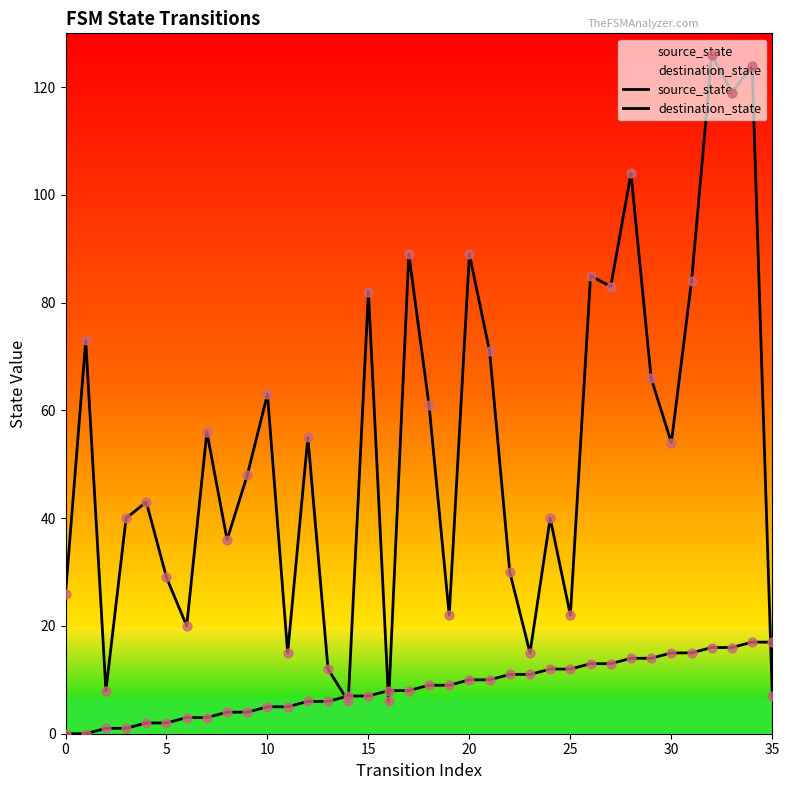

At how many categories does at least one series exceed 4?

36